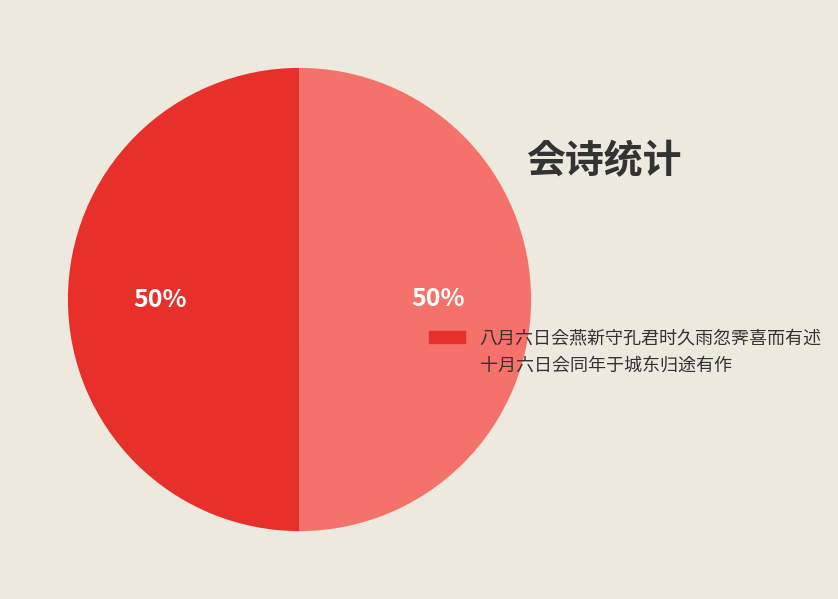

Is it true that 十月六日会同年于城东归途有作 is 59% of the pie?

False